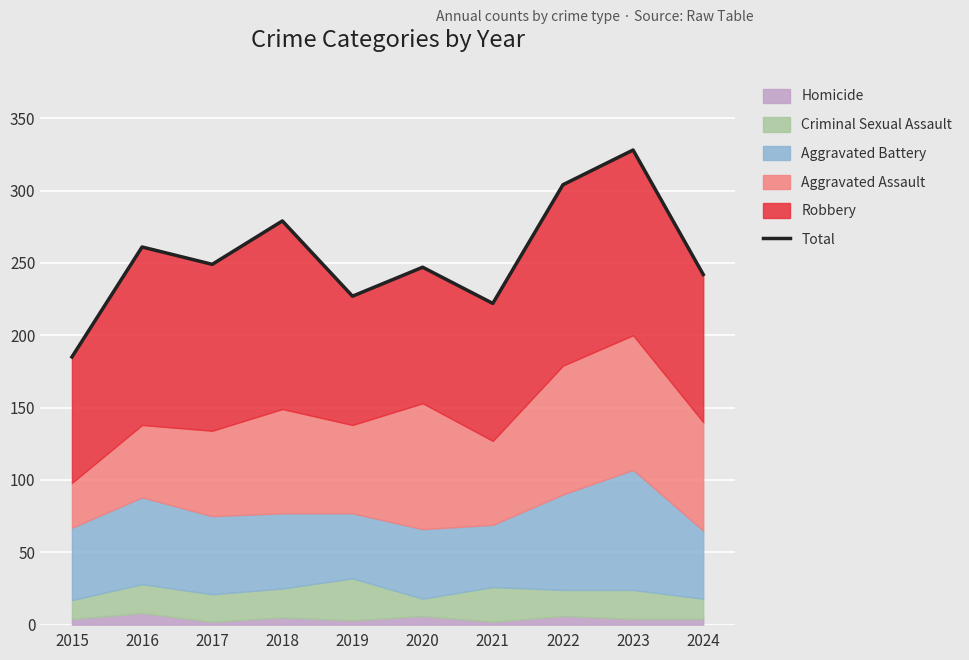

True or false: the data shows 346 at 2021.

False